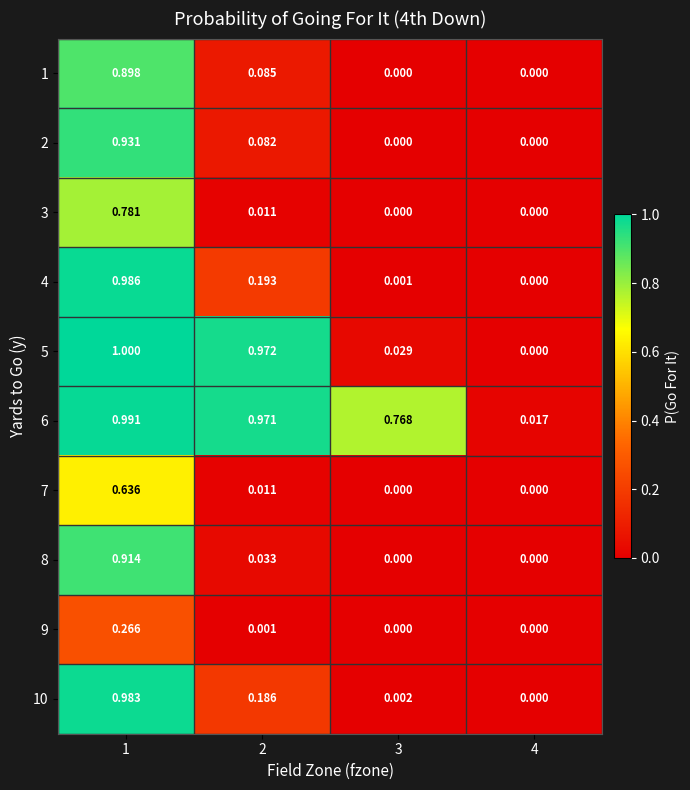

Is the value of 3 at 3 greater than the value of 4 at 2?

No